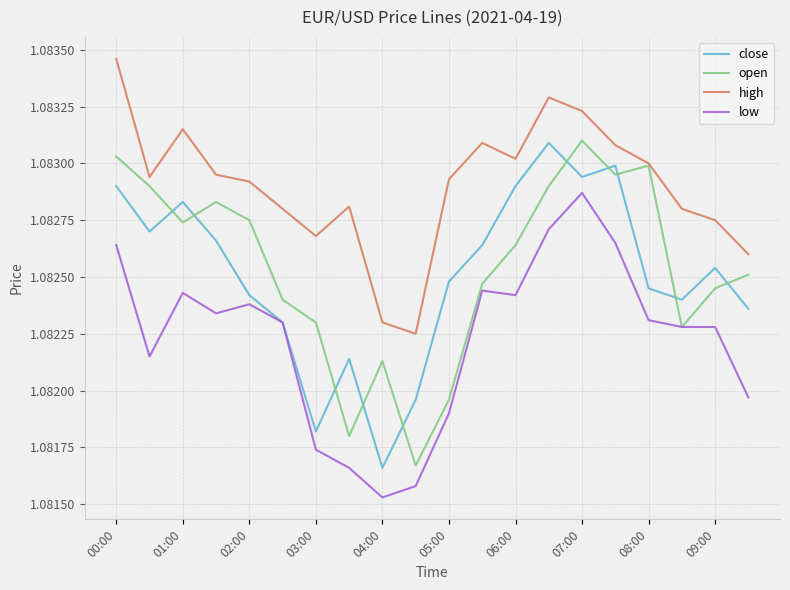

Which series has the largest total across all categories?

high